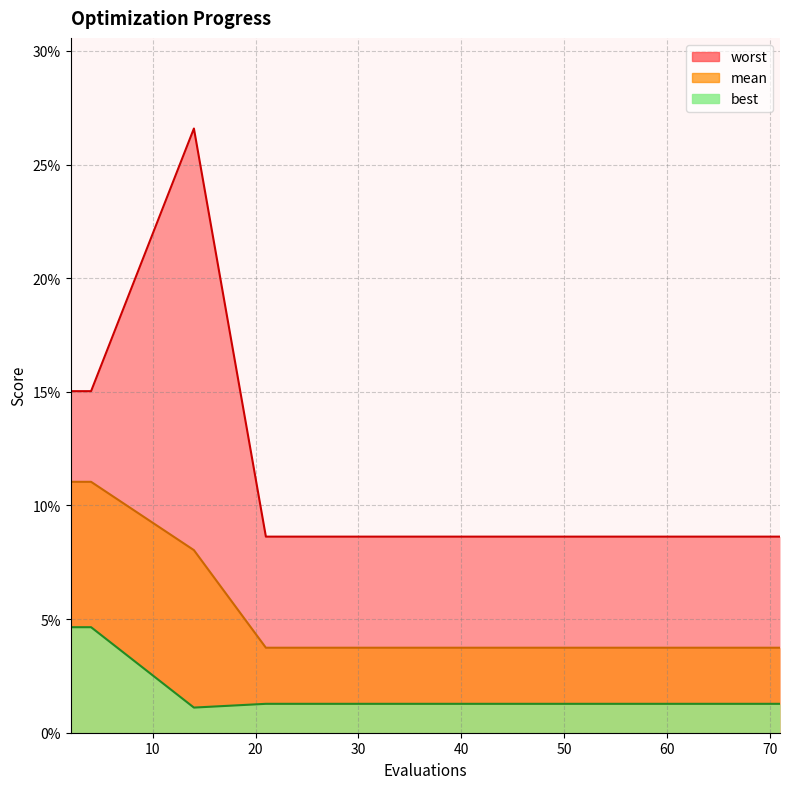

At how many categories does at least one series exceed 0?

15